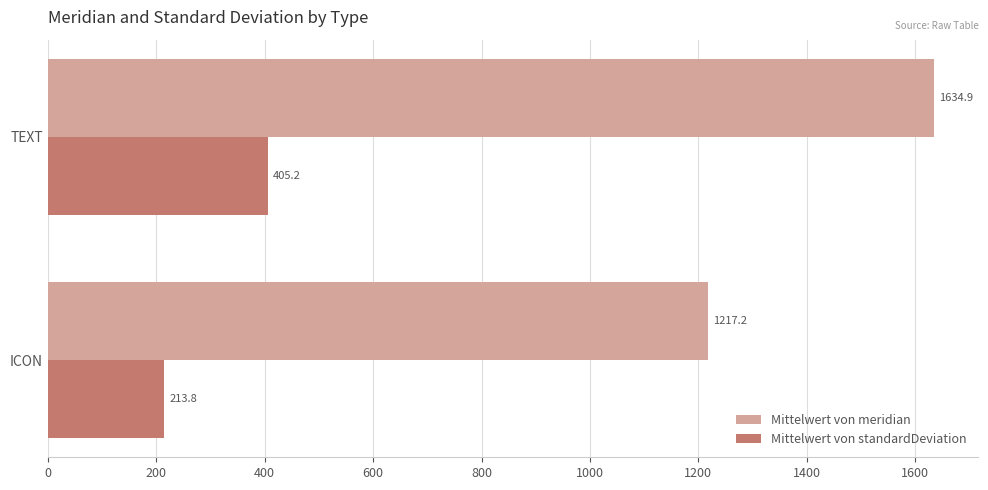

What is the difference between the maximum and minimum values in the Mittelwert von standardDeviation series?

191.4